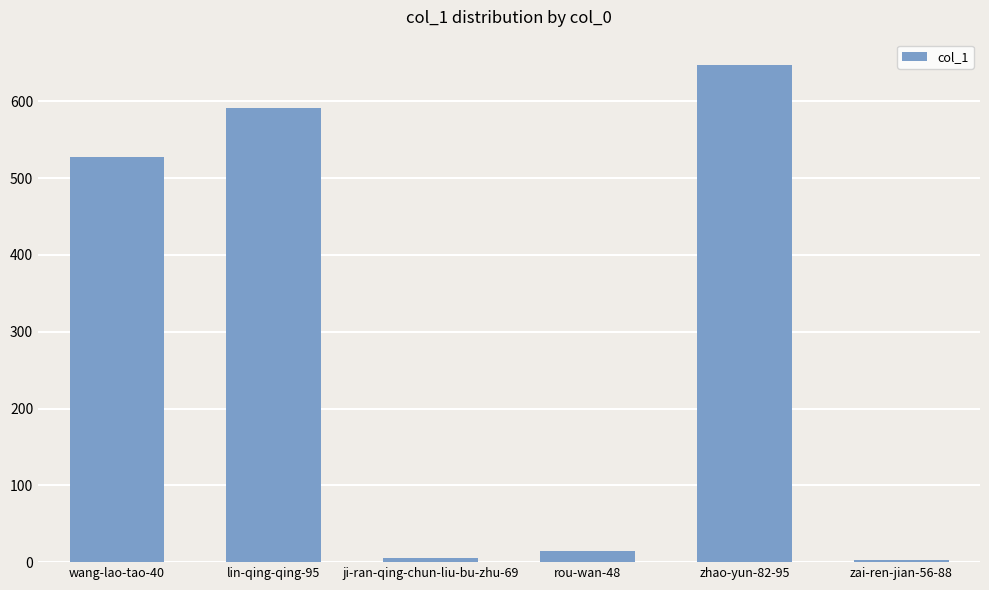

True or false: the data shows 272 at zhao-yun-82-95.

False